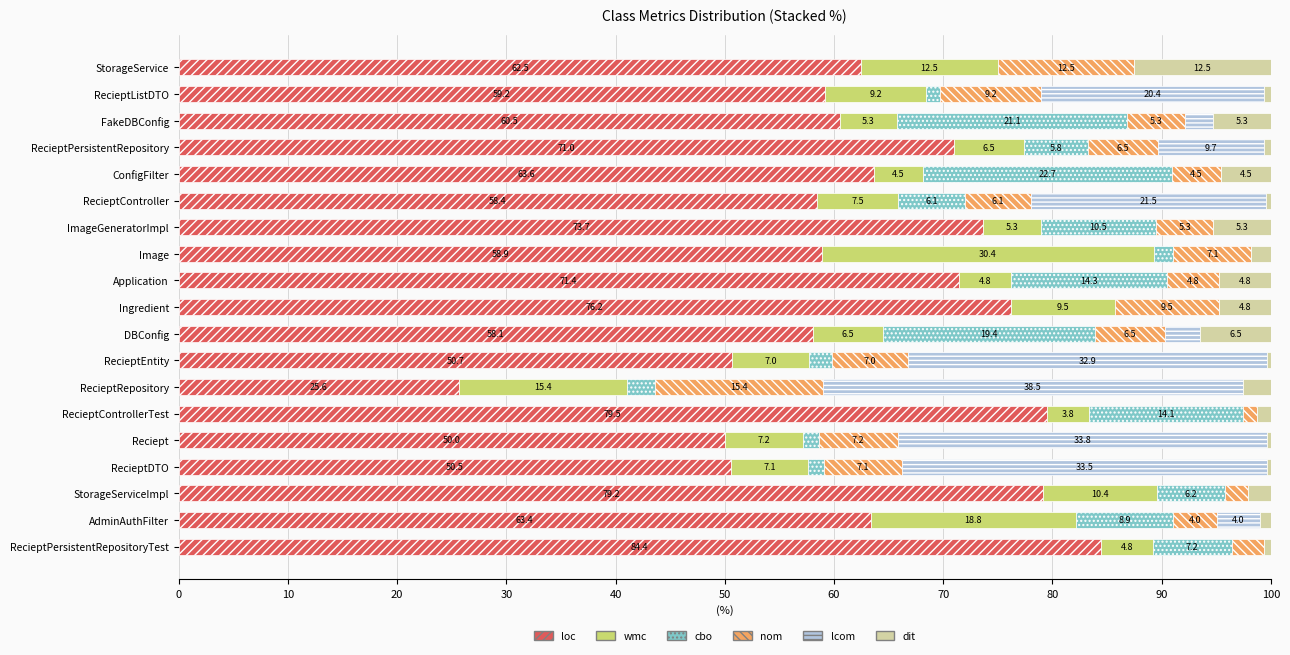

Is it true that loc equals 82.8 at Image?

False